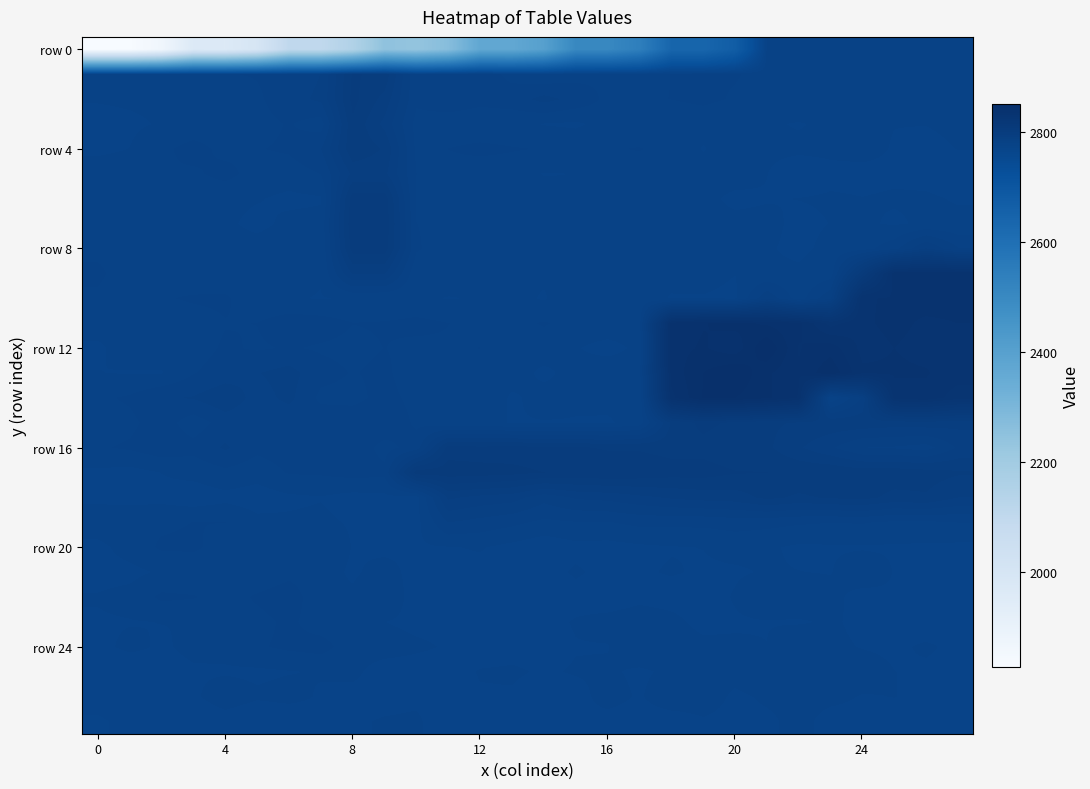

At which category is the sum across all series the highest?

26